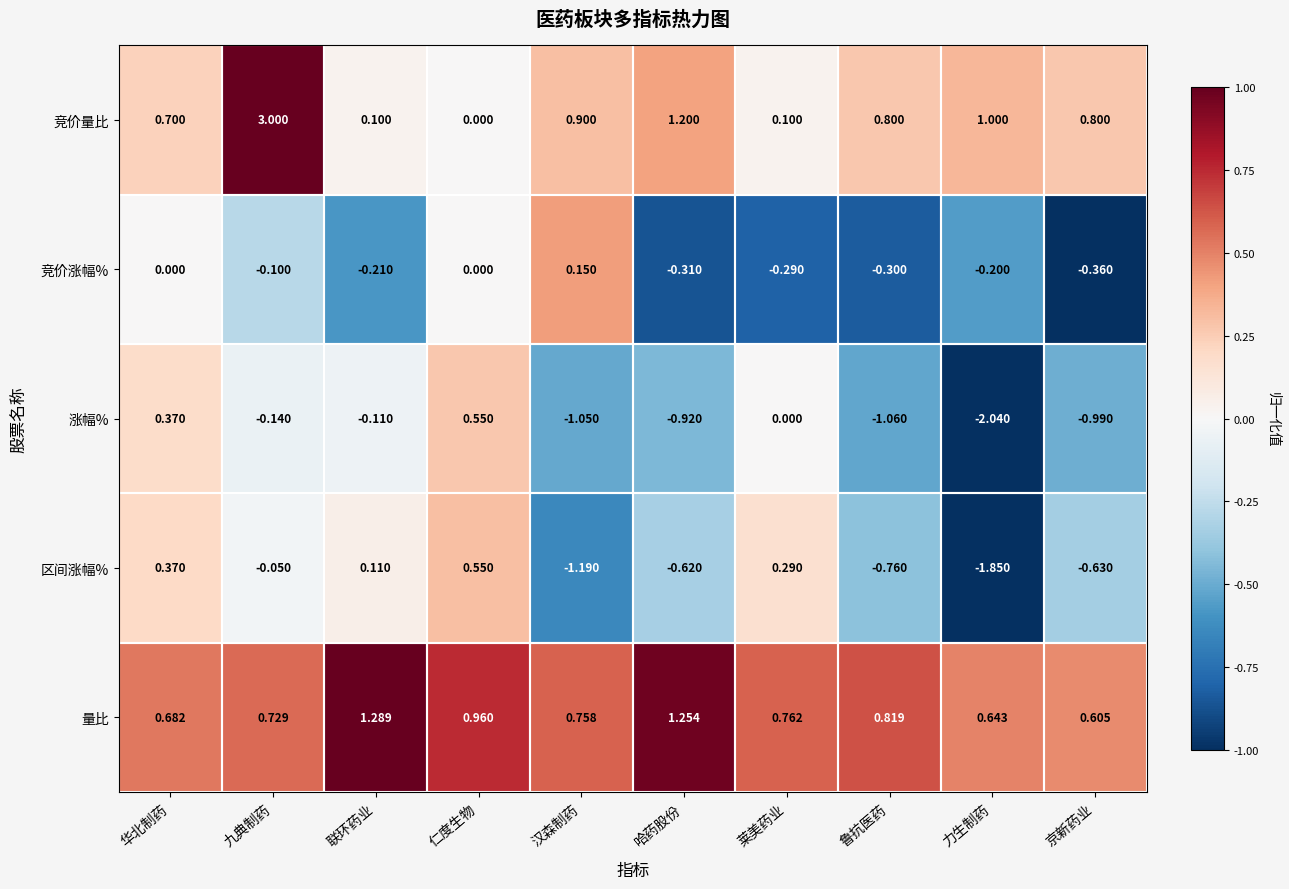

Where is 竞价量比 nearest to the value 1?

力生制药